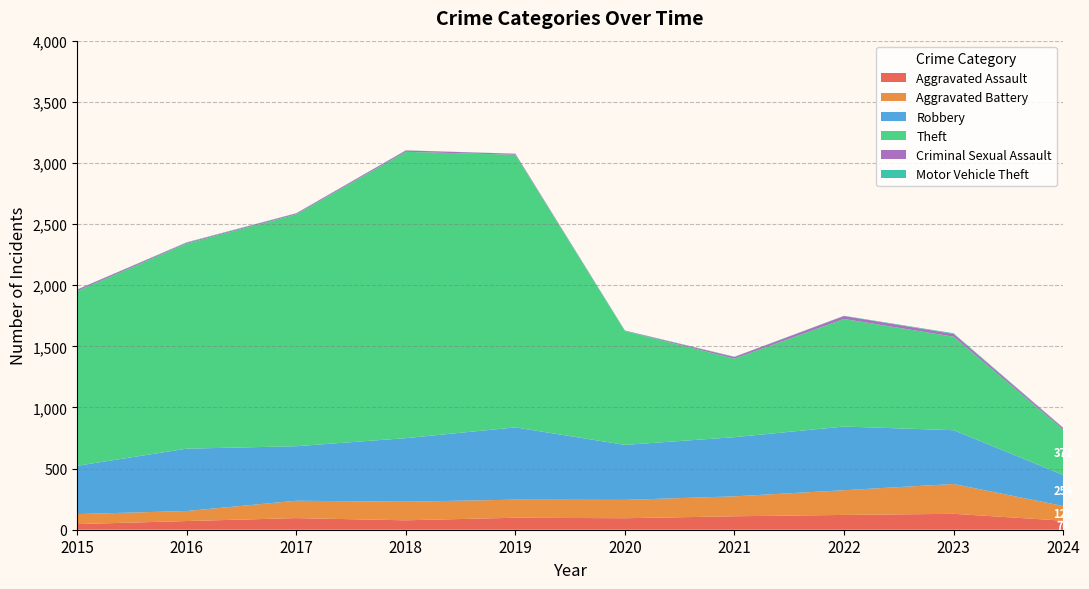

Reading left to right, what are all the values shown in this chart?

Aggravated Assault: 2015=46	2016=71	2017=95	2018=77	2019=98	2020=94	2021=110	2022=121	2023=130	2024=74
Aggravated Battery: 2015=82	2016=82	2017=142	2018=152	2019=148	2020=150	2021=163	2022=202	2023=244	2024=120
Robbery: 2015=395	2016=510	2017=446	2018=520	2019=591	2020=450	2021=484	2022=521	2023=440	2024=254
Theft: 2015=1429	2016=1676	2017=1896	2018=2342	2019=2230	2020=930	2021=642	2022=880	2023=765	2024=372
Criminal Sexual Assault: 2015=12	2016=8	2017=8	2018=11	2019=8	2020=3	2021=14	2022=24	2023=22	2024=13
Motor Vehicle Theft: 2015=1	2016=4	2017=2	2018=1	2019=1	2020=3	2021=2	2022=2	2023=6	2024=2